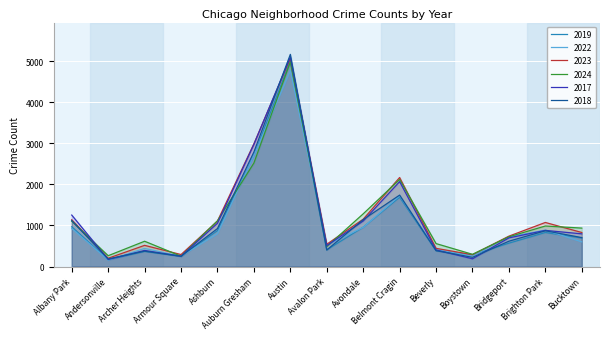

Count the number of data series in this chart.

6